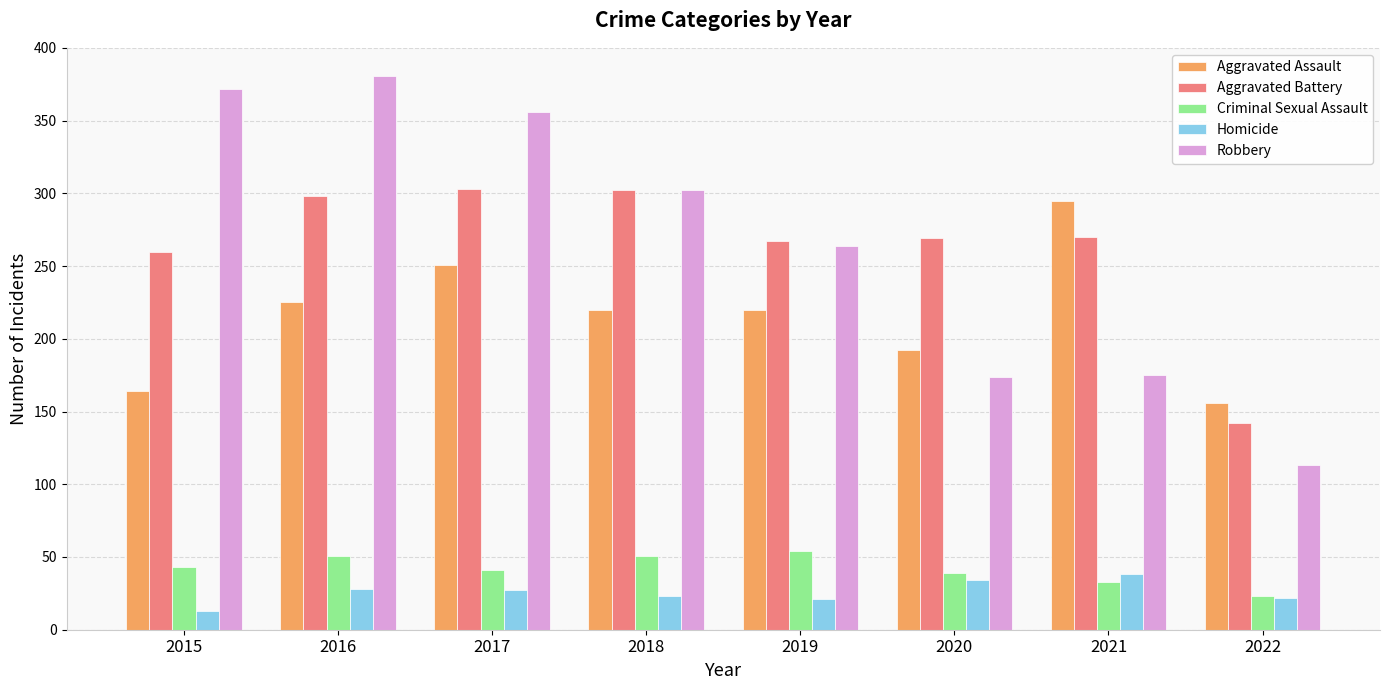

What is the smallest value displayed?

13